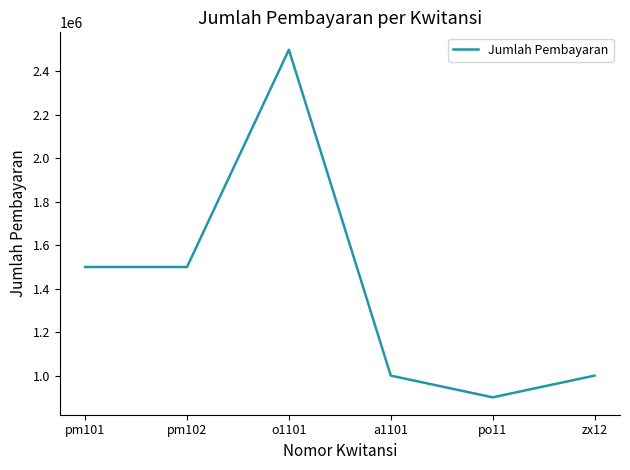

Is it true that the value at o1101 is 2500000?

True